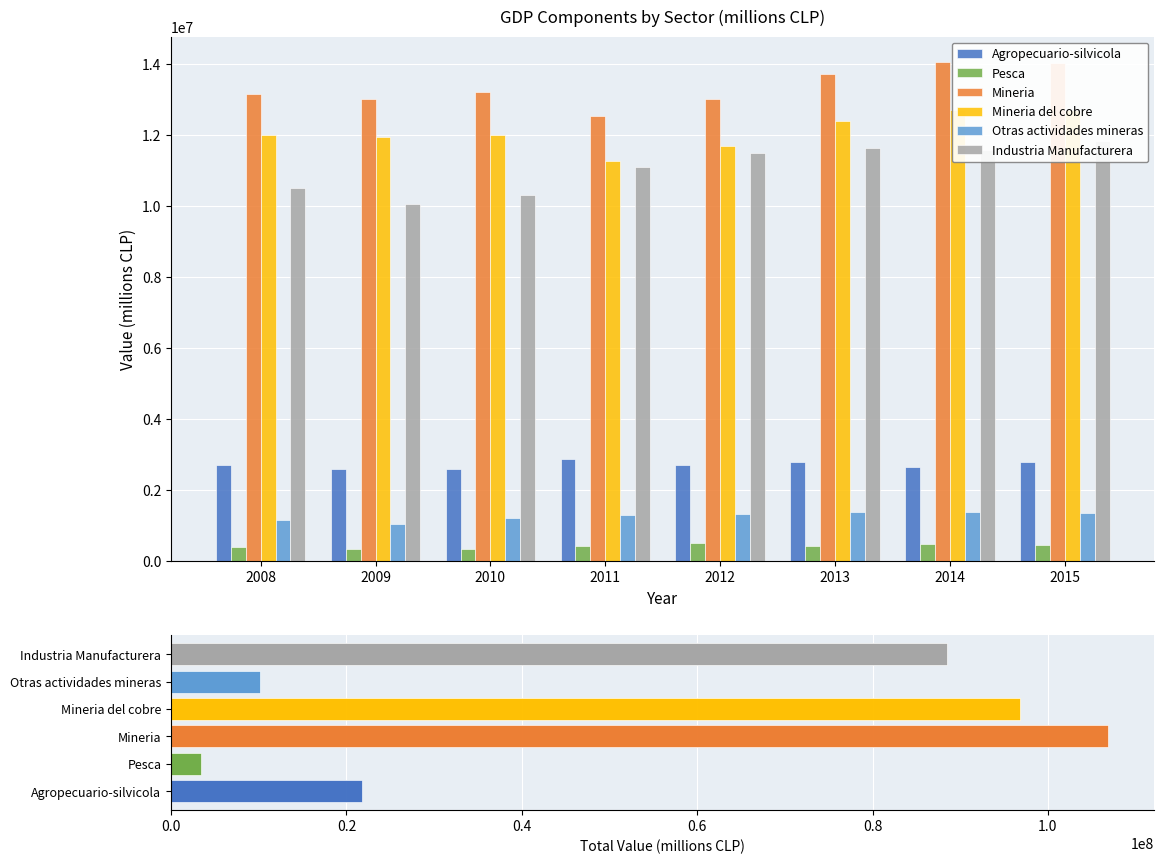

The Agropecuario-silvicola series shows 694473 at 2009. True or false?

False